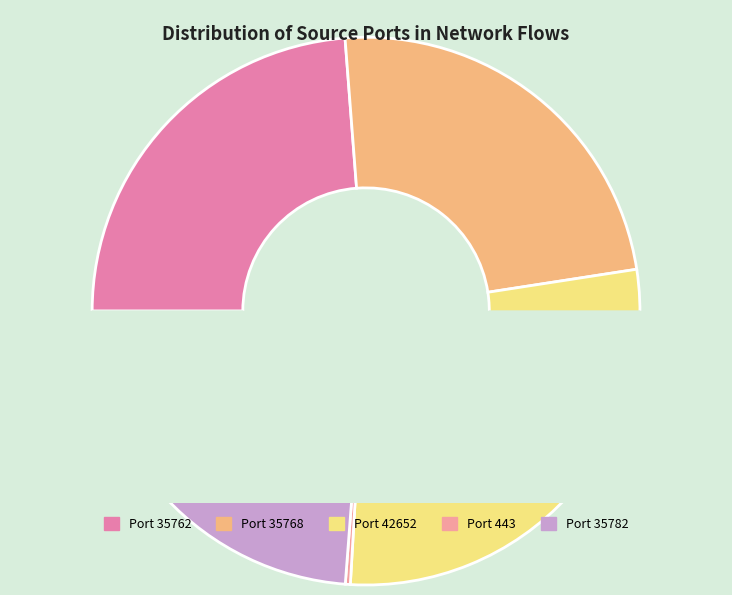

How many slices are in this pie chart?

5